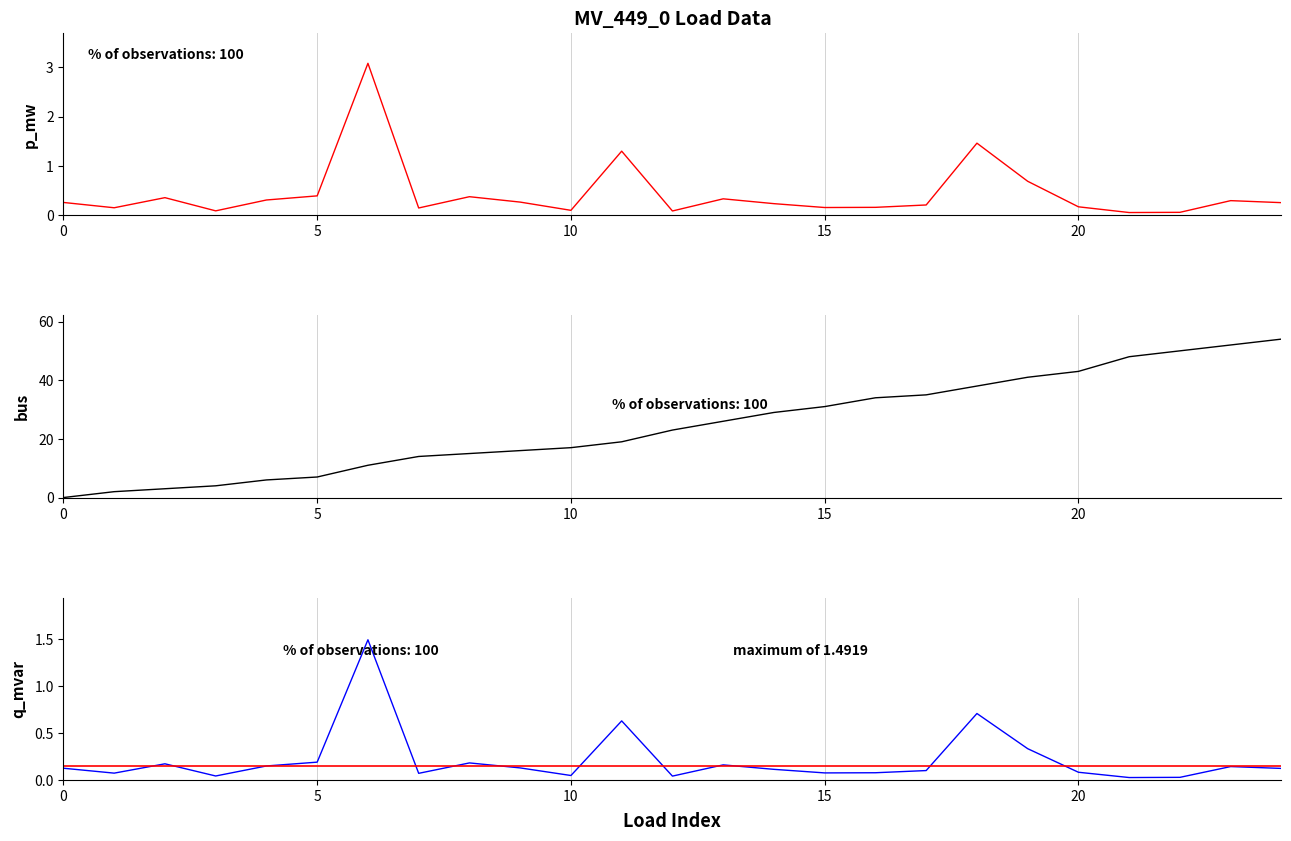

Between 15 and 20, which is larger?

20